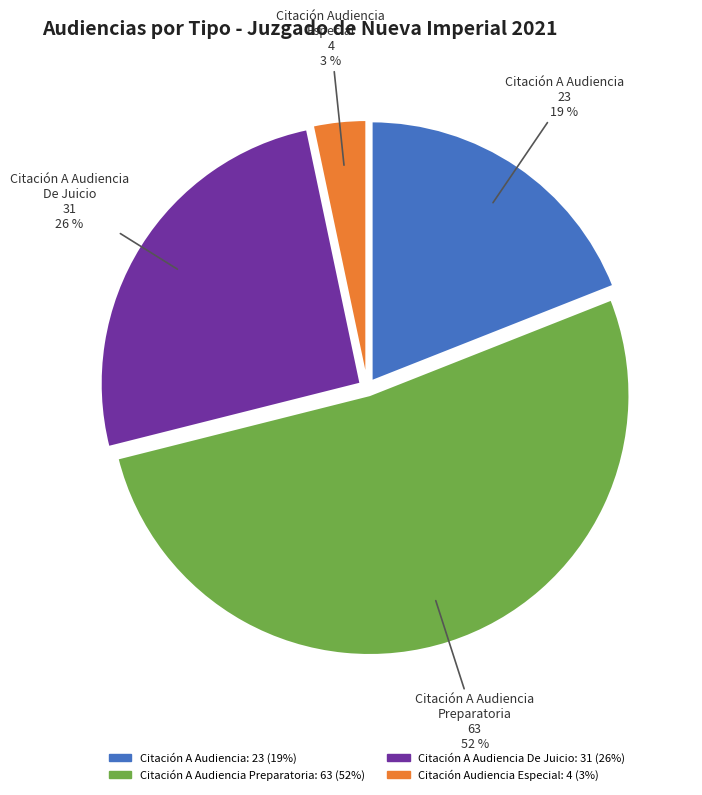

To the nearest percent, what is the difference between the largest and smallest slice percentages?

49%